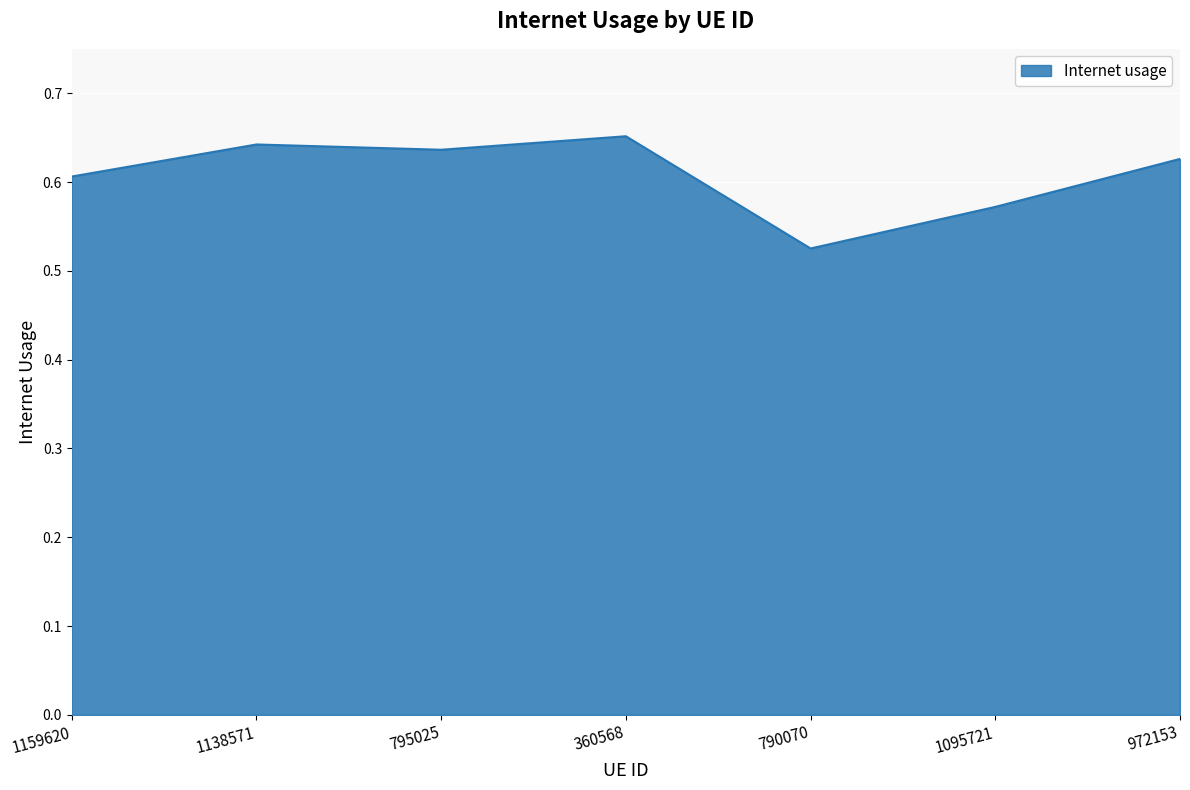

The chart shows a value of 1.1 at 360568. True or false?

False